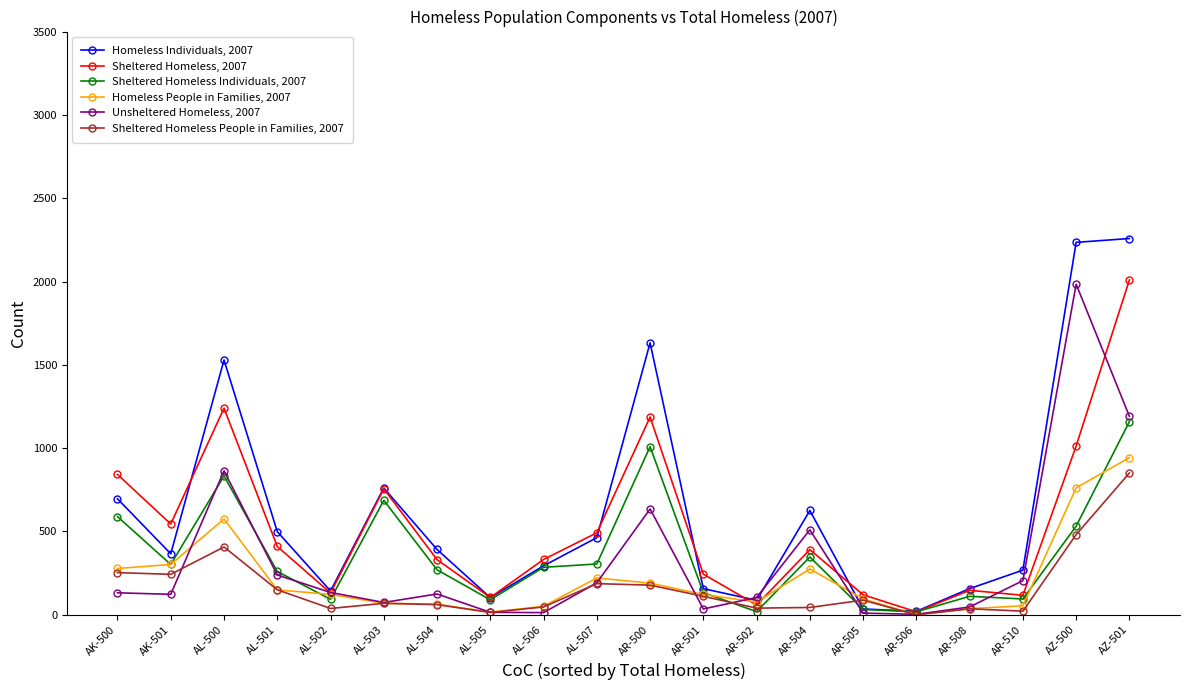

At which label does Homeless People in Families, 2007 first exceed 122?

AK-500